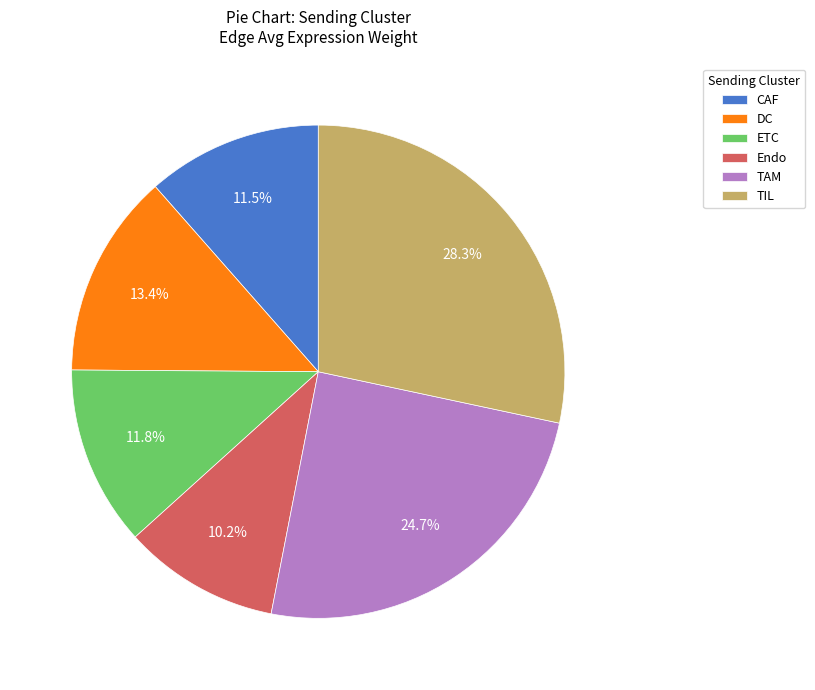

Does any single category account for the majority?

No